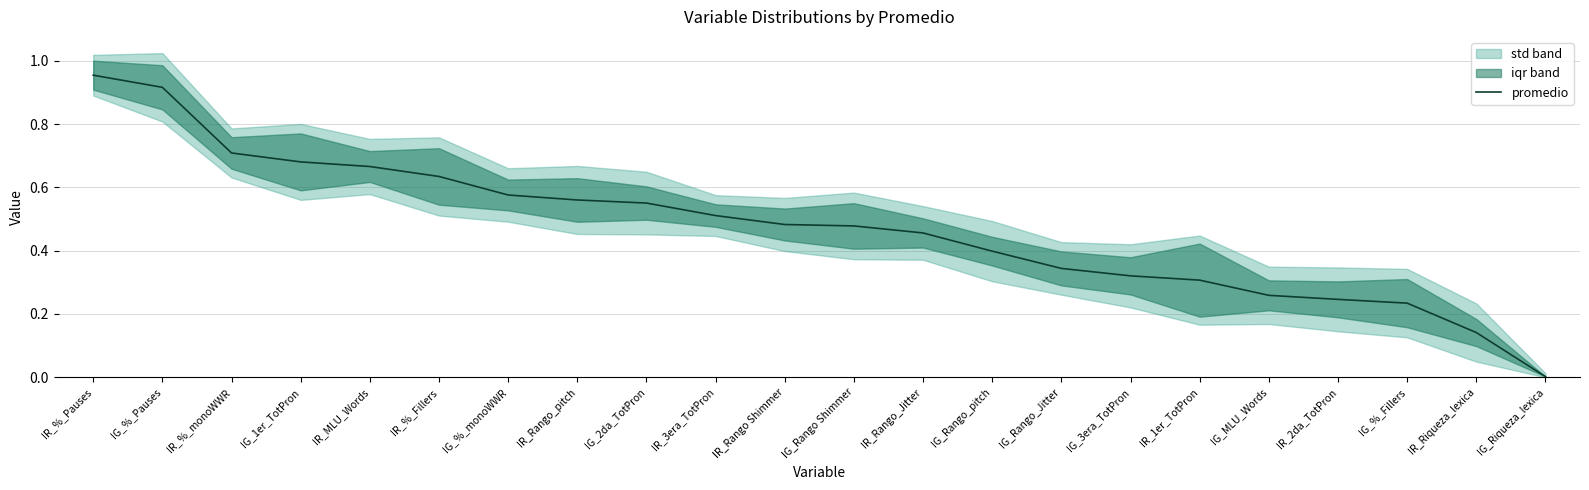

What is the sum of the values at IG_%_Fillers and IR_Rango_pitch?

0.8